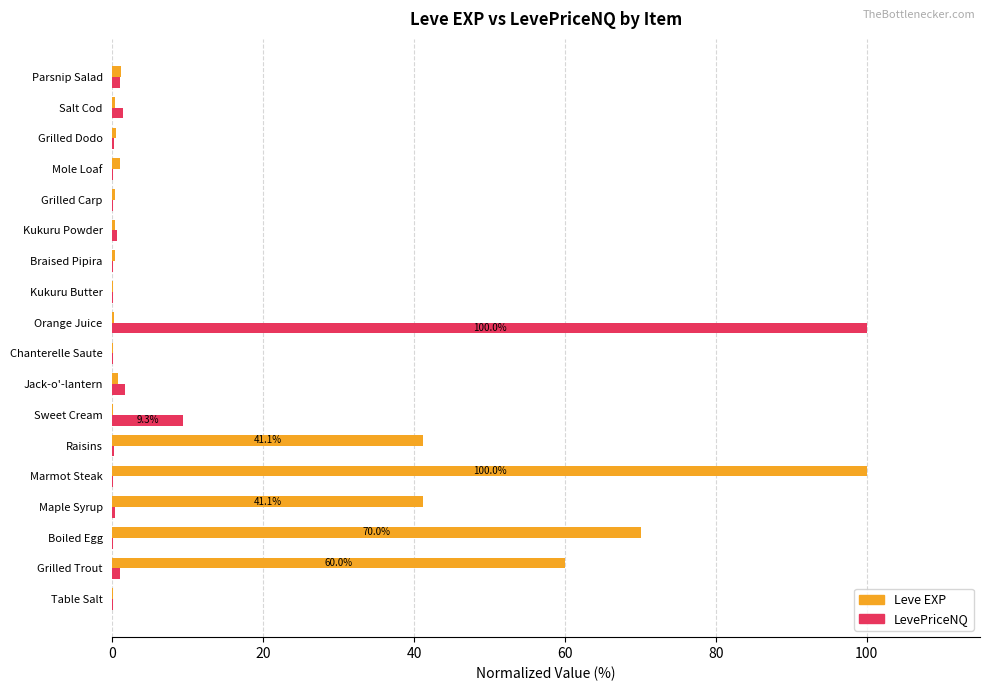

What is the sum of all Leve EXP values?

317.4